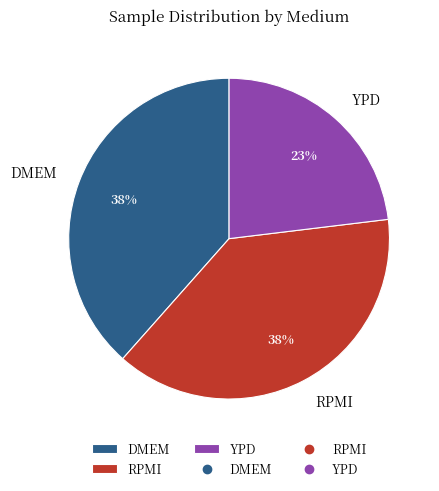

Do YPD and RPMI together represent more than half of the pie?

Yes